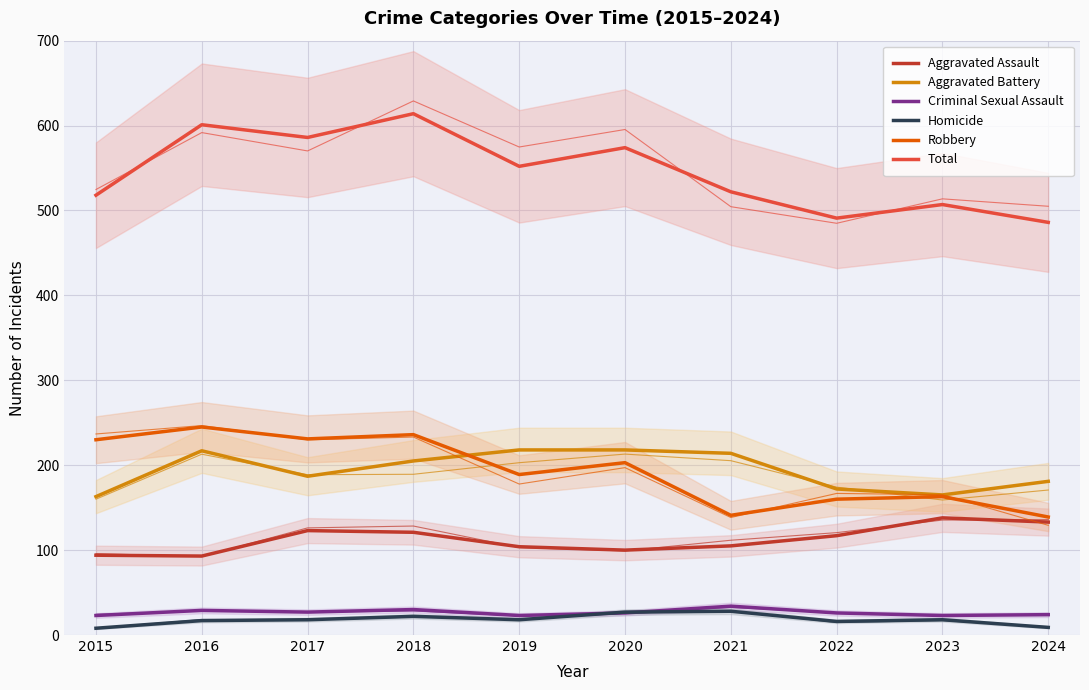

What is the difference between the Total values at 2018 and 2022?

123